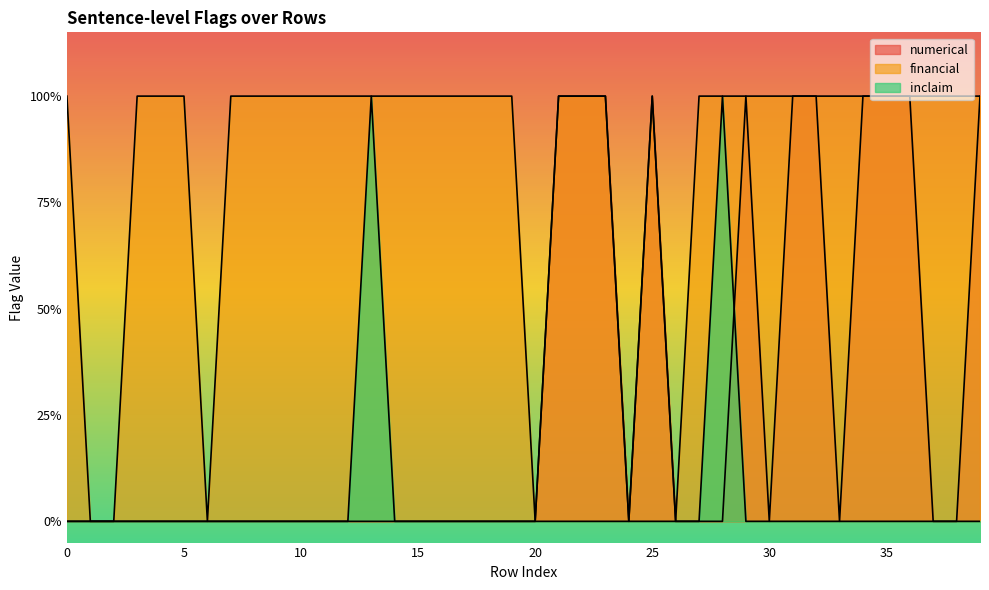

Is it true that inclaim equals 0 at 31?

False